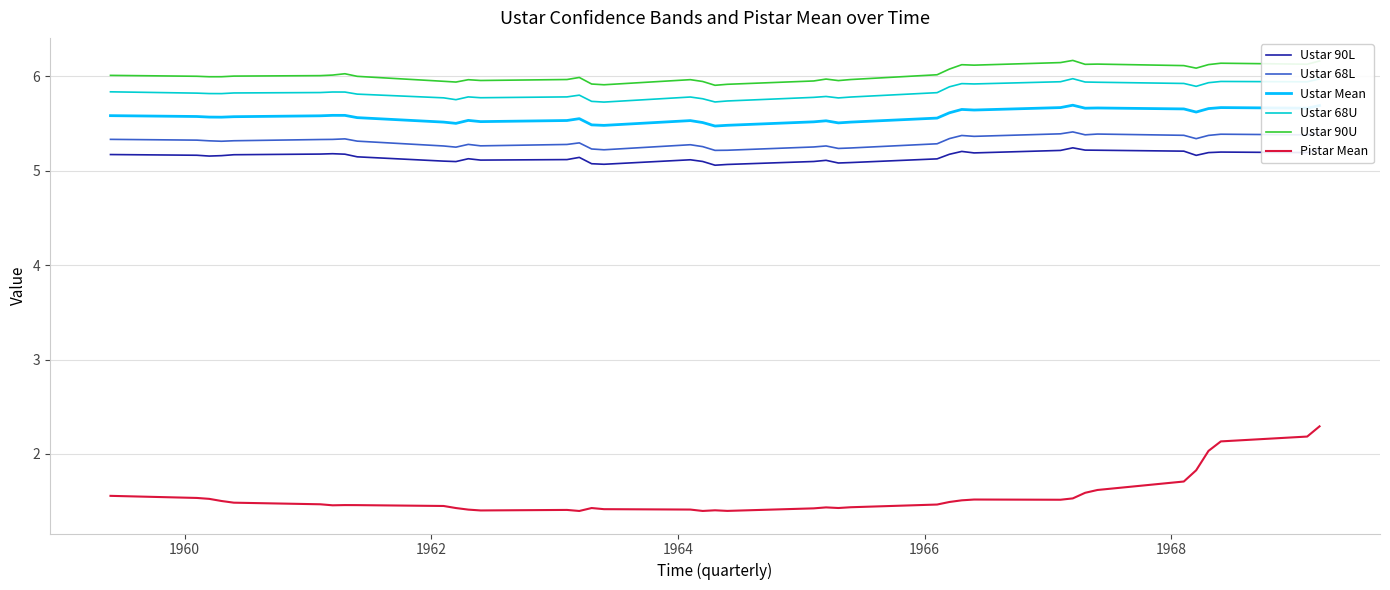

What is the sum of all Ustar Mean values?

217.5